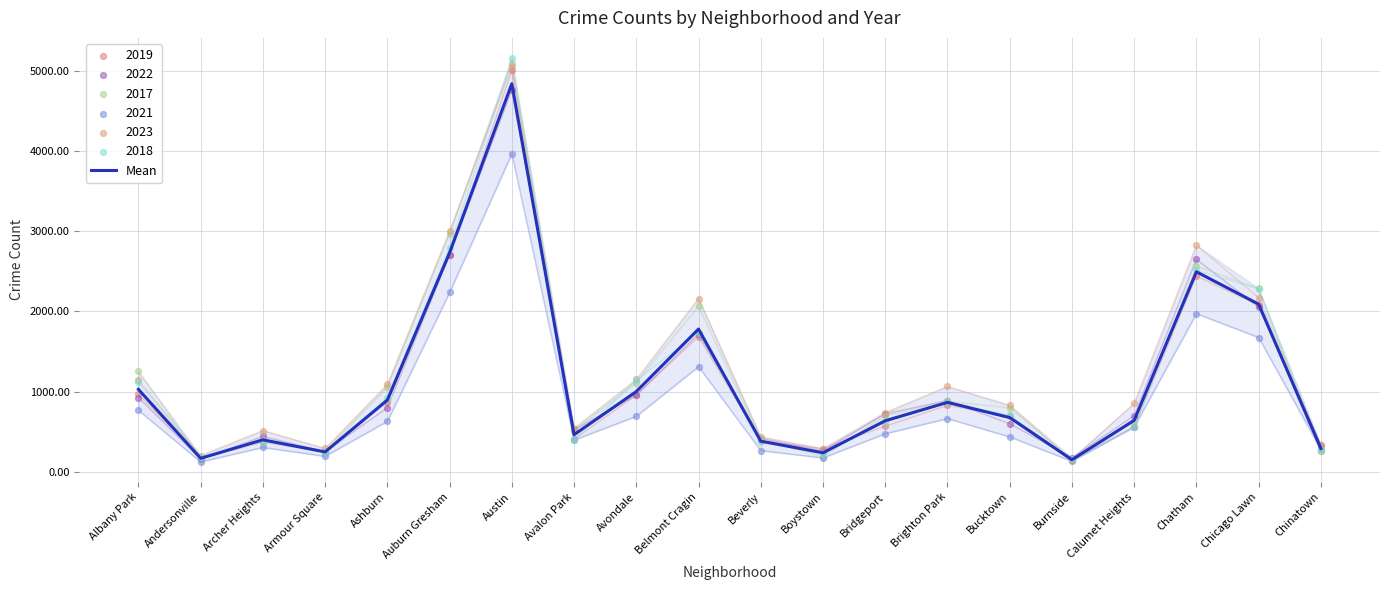

What is the change in value from Albany Park to Burnside?

-878.7